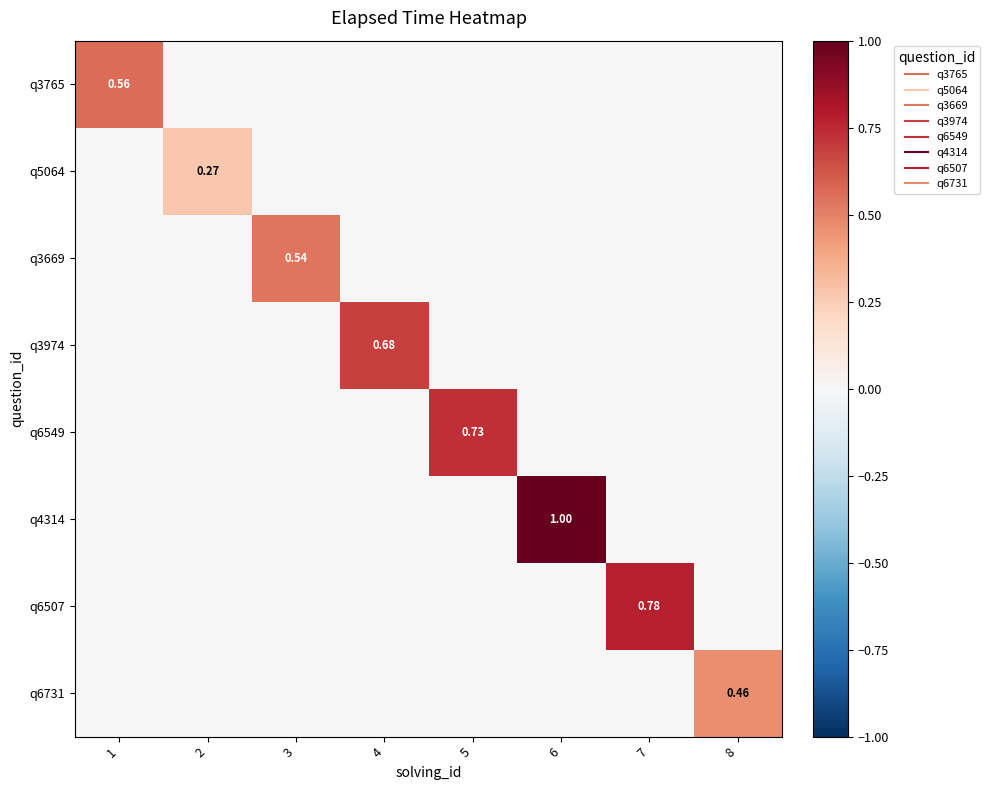

Is it true that q6549 equals 0.0 at 4?

True